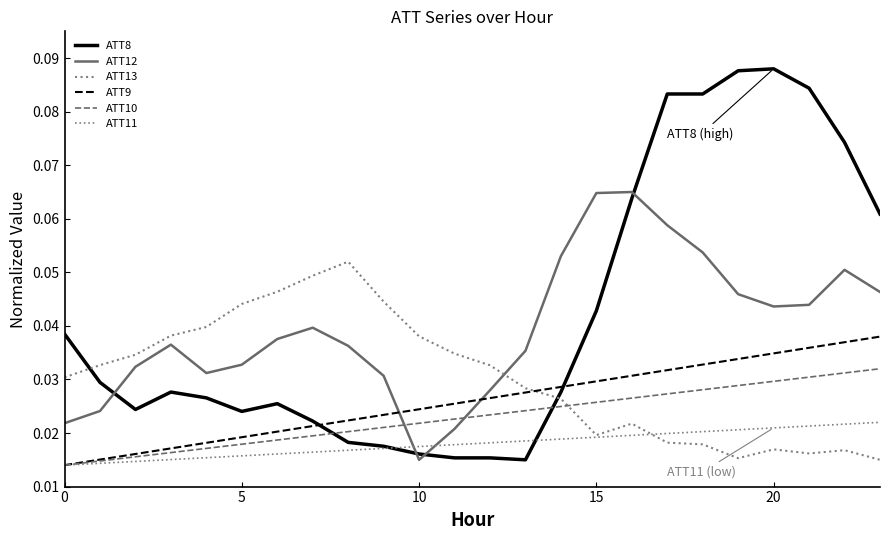

At how many categories does at least one series exceed 0?

24